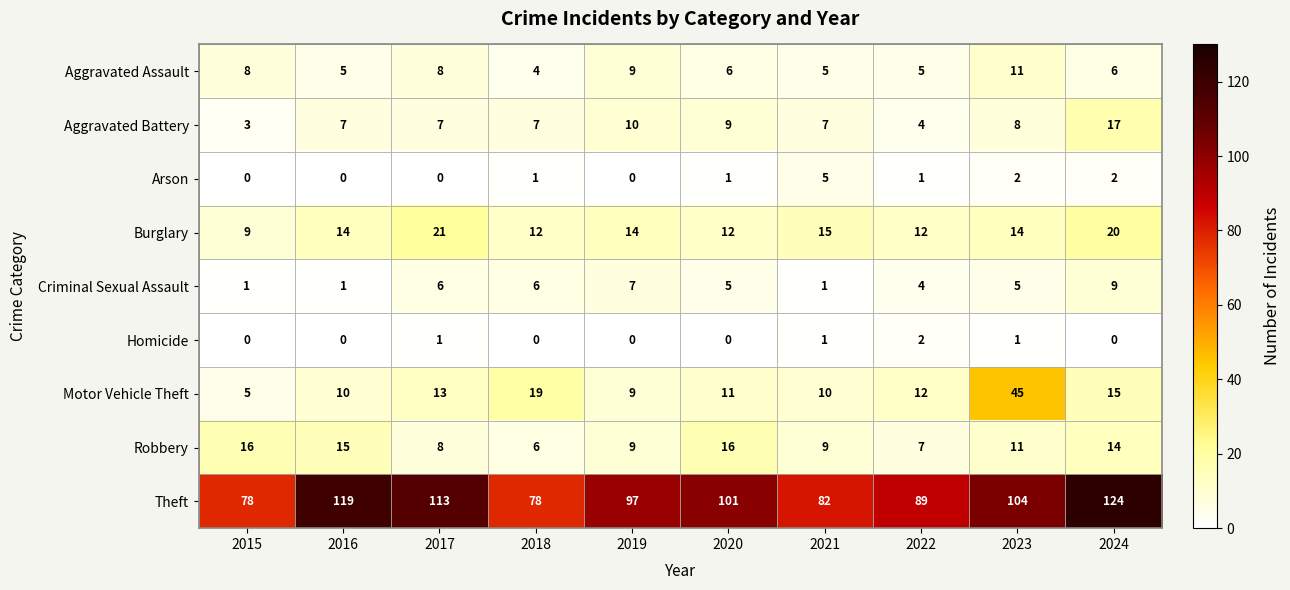

List the series in order of their peak value, highest first.

Theft, Motor Vehicle Theft, Burglary, Aggravated Battery, Robbery, Aggravated Assault, Criminal Sexual Assault, Arson, Homicide